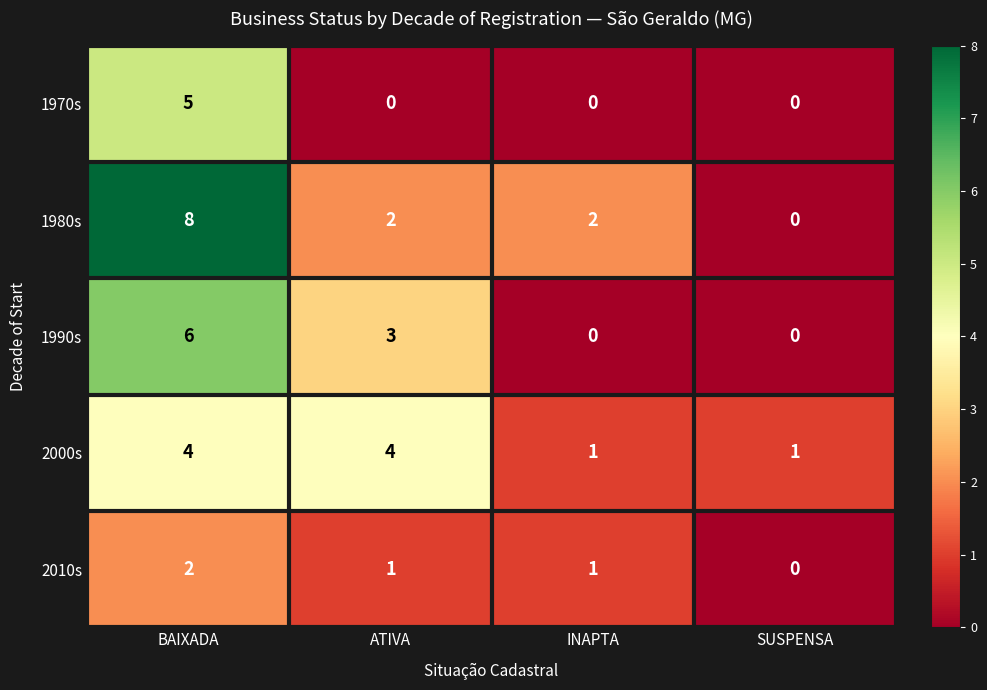

The value of 1990s at BAIXADA is 3. True or false?

False